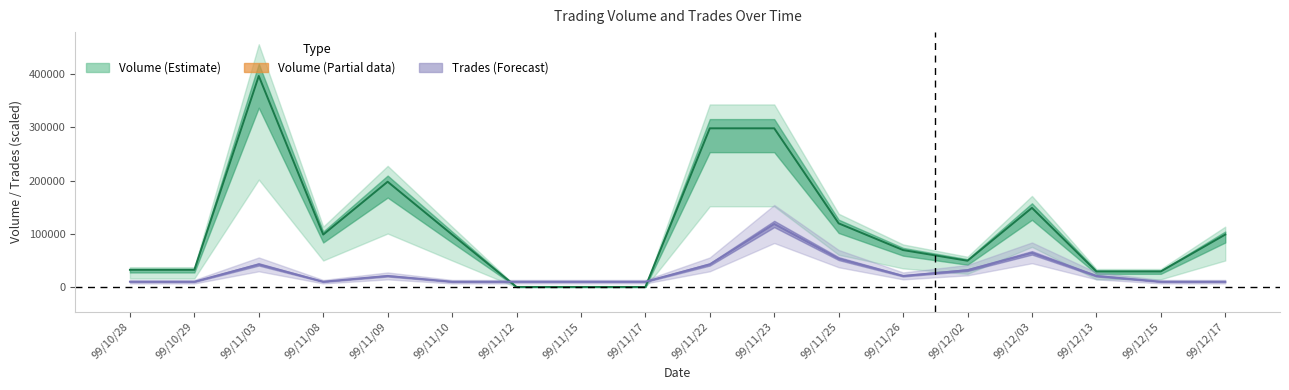

Between which two adjacent categories do volume and trades first intersect?

99/11/10 and 99/11/12